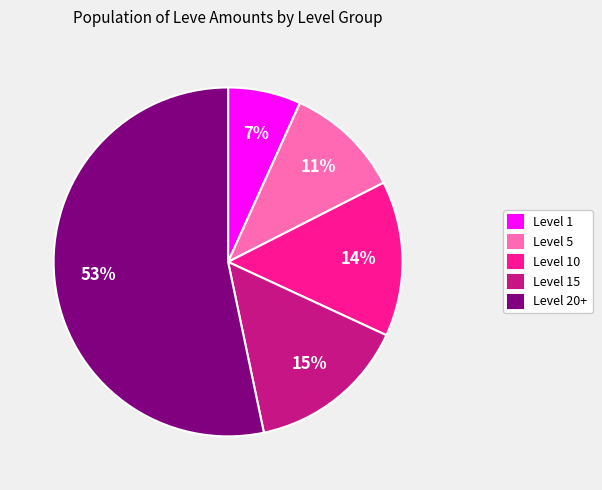

Is the sum of Level 1 and Level 10 greater than half?

No